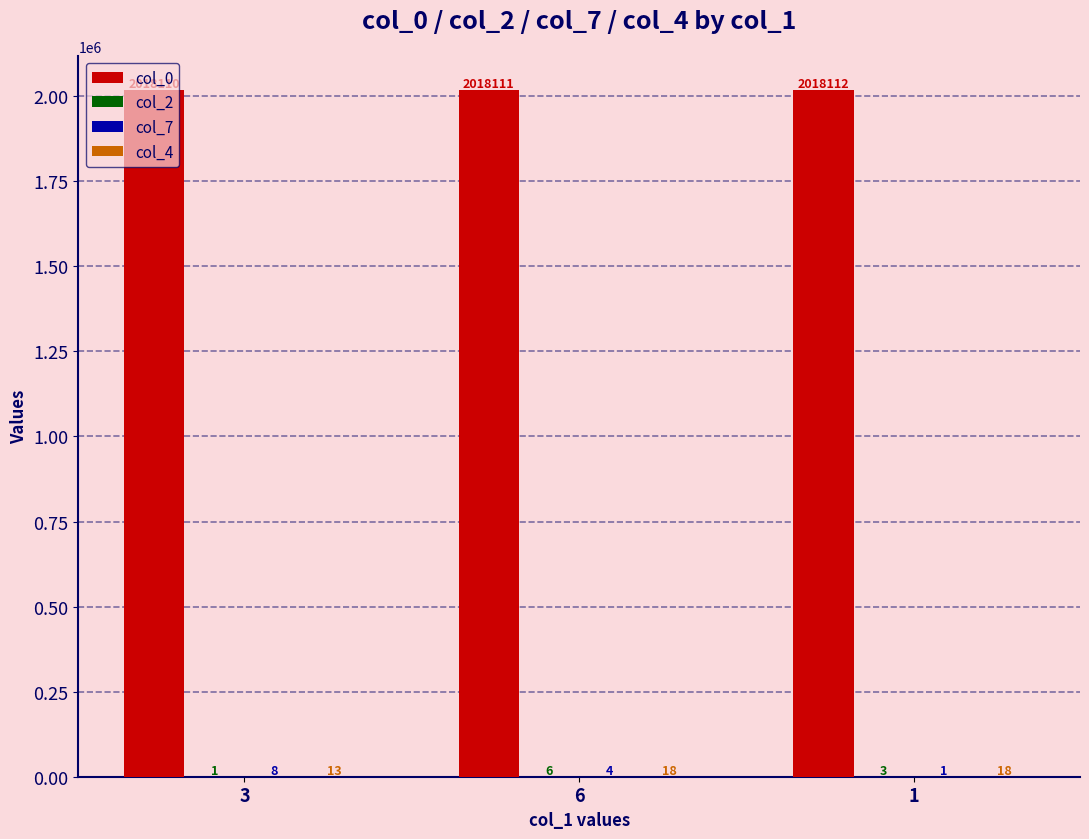

At which category is the sum across all series the highest?

6